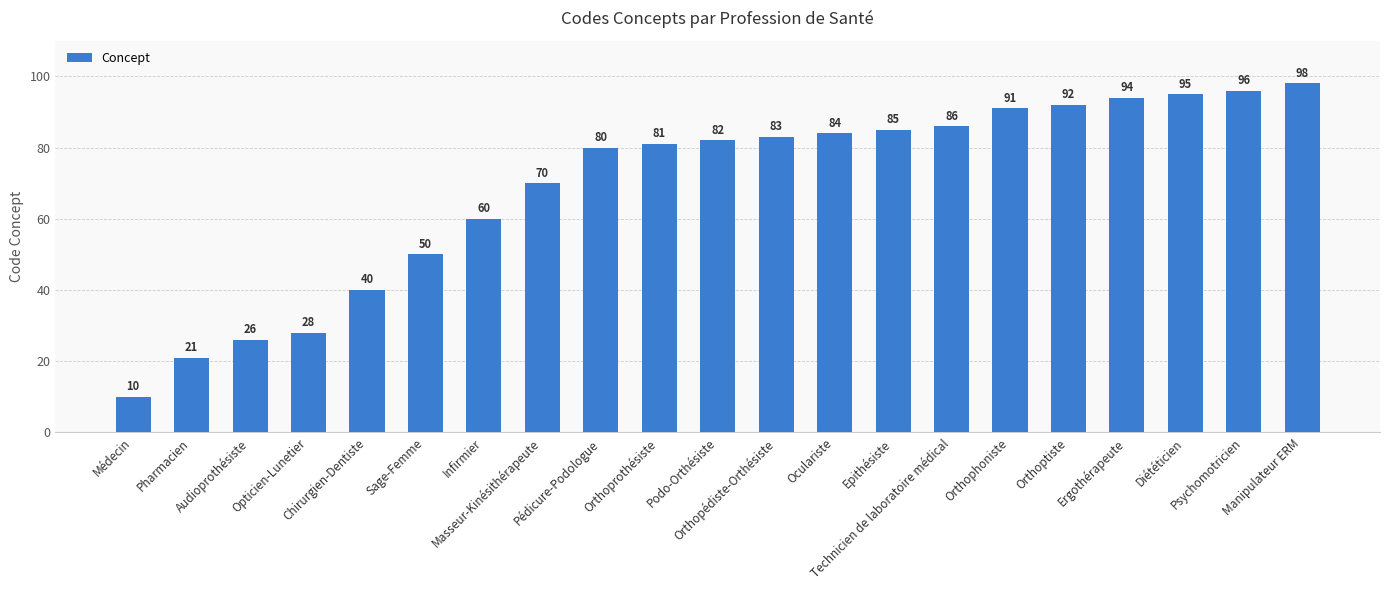

Where is the data nearest to the value 54?

Sage-Femme